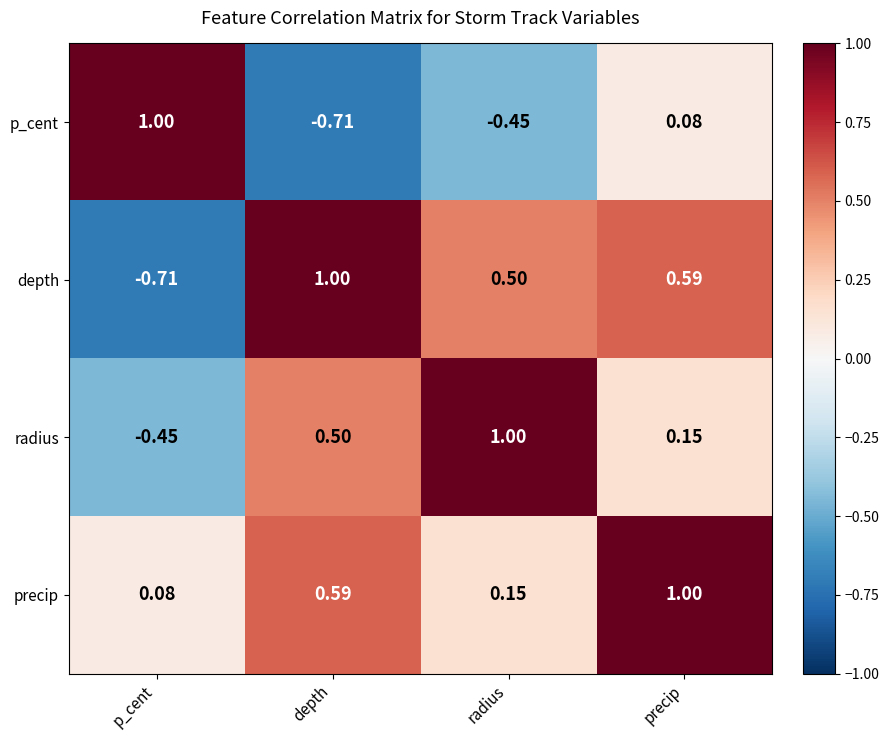

Between p_cent and precip, which series saw the biggest shift?

depth